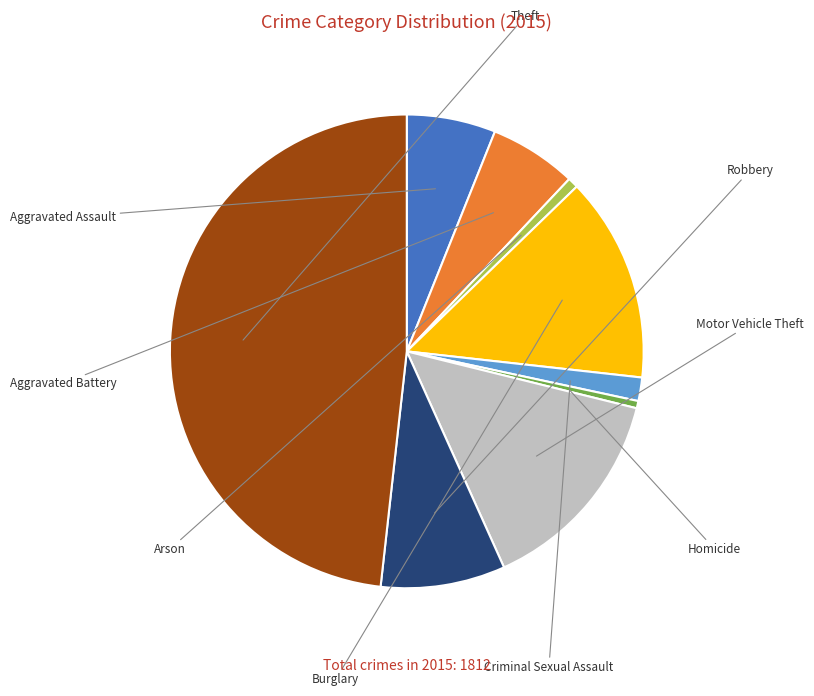

Does any single category account for the majority?

No